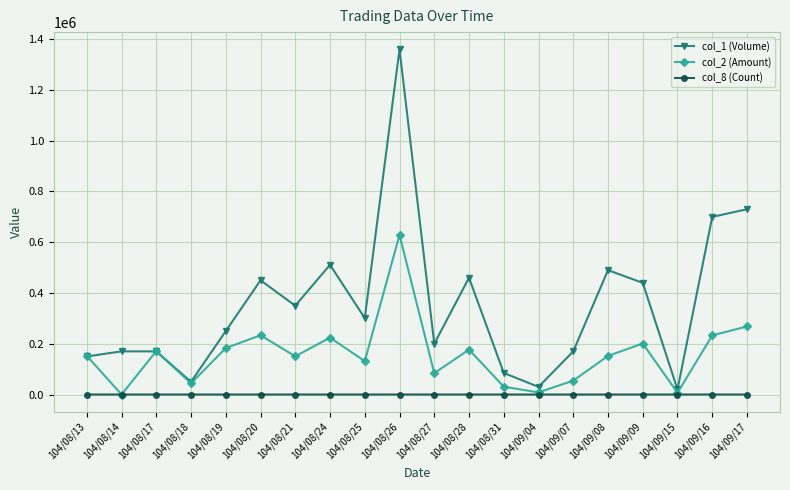

Which series has the largest total across all categories?

col_1 (Volume)